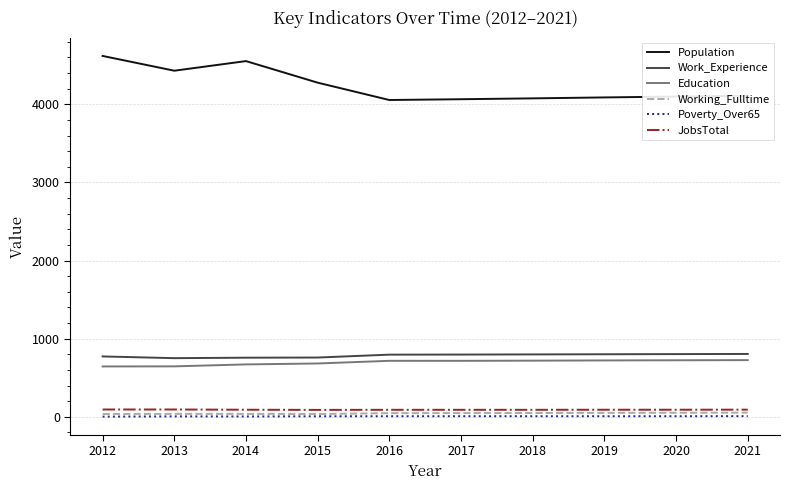

What is the difference between the highest and lowest values at 2021?

4101